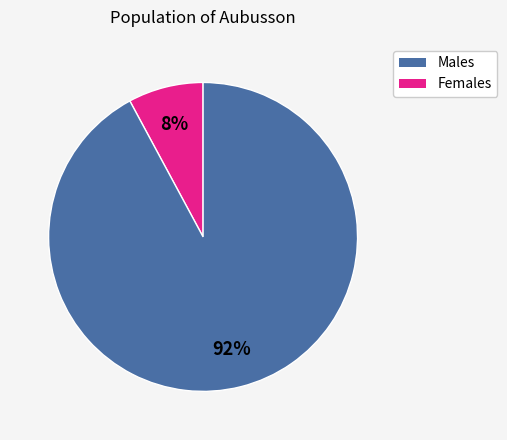

To the nearest percent, what is the difference between the largest and smallest slice percentages?

84%